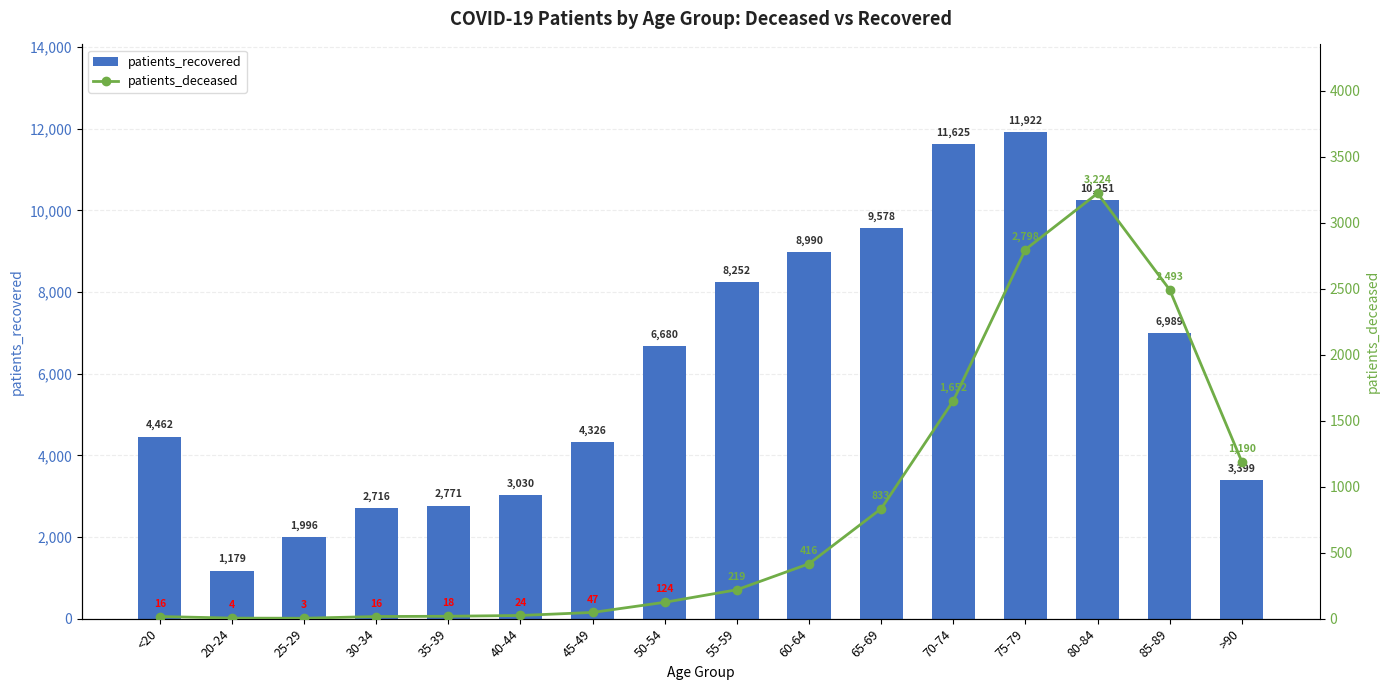

Reading left to right, transcribe all the data shown in this chart.

patients_recovered: <20=4462	20-24=1179	25-29=1996	30-34=2716	35-39=2771	40-44=3030	45-49=4326	50-54=6680	55-59=8252	60-64=8990	65-69=9578	70-74=11625	75-79=11922	80-84=10251	85-89=6989	>90=3399
patients_deceased: <20=16	20-24=4	25-29=3	30-34=16	35-39=18	40-44=24	45-49=47	50-54=124	55-59=219	60-64=416	65-69=833	70-74=1652	75-79=2798	80-84=3224	85-89=2493	>90=1190